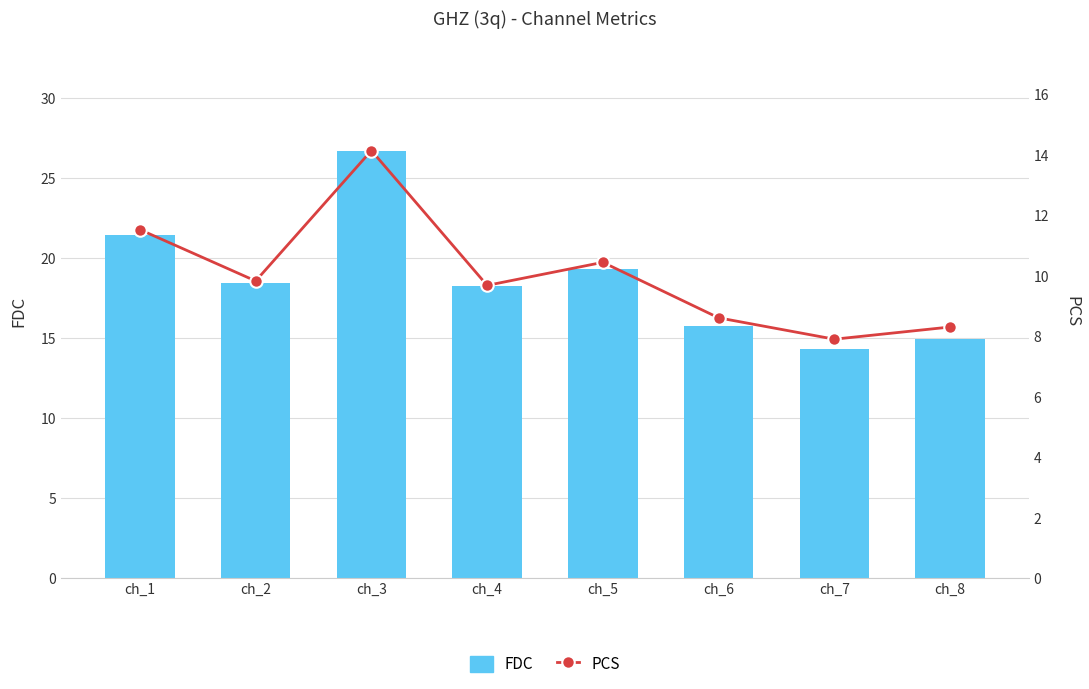

True or false: fdc has a value of 18.6 at ch_3.

False